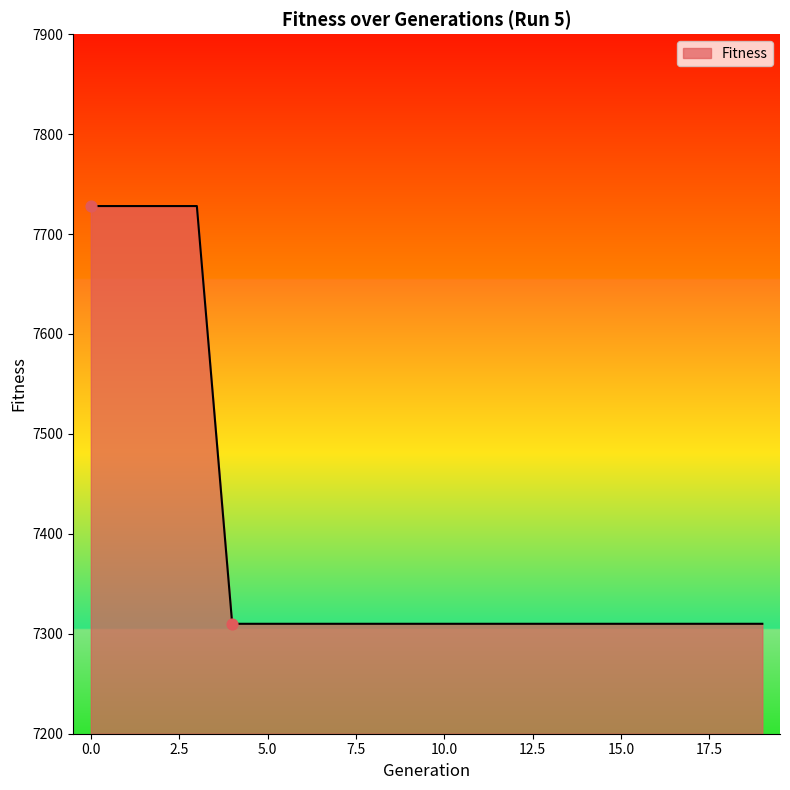

What is the maximum value shown in the chart?

7728